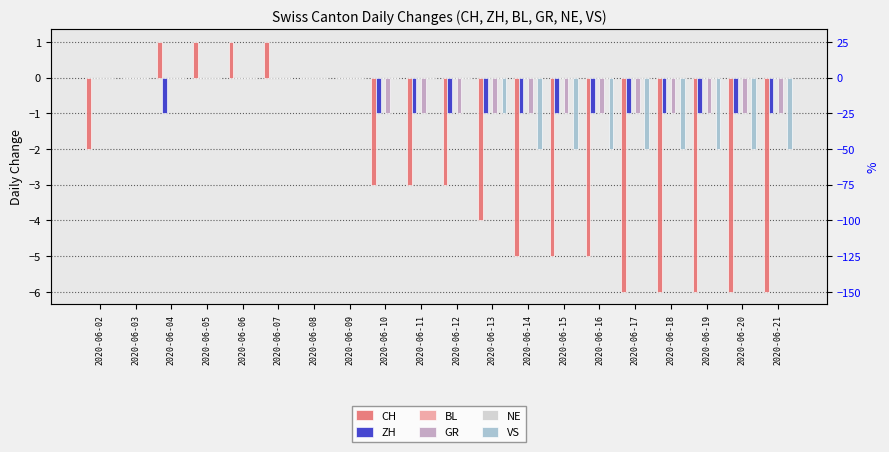

What is the sum of the GR values at 2020-06-21 and 2020-06-13?

-2